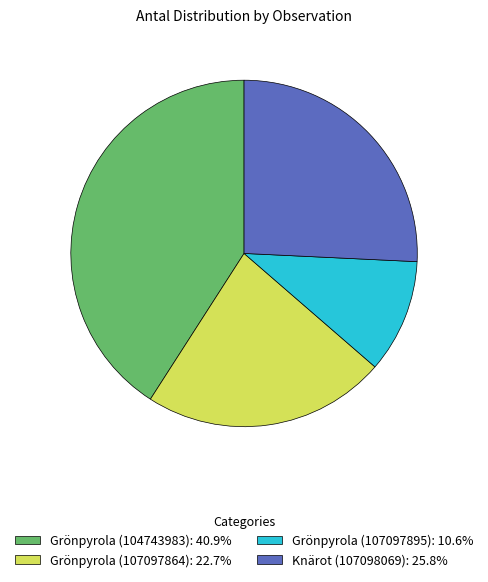

Which category has the smallest portion of the pie?

Grönpyrola (107097895)